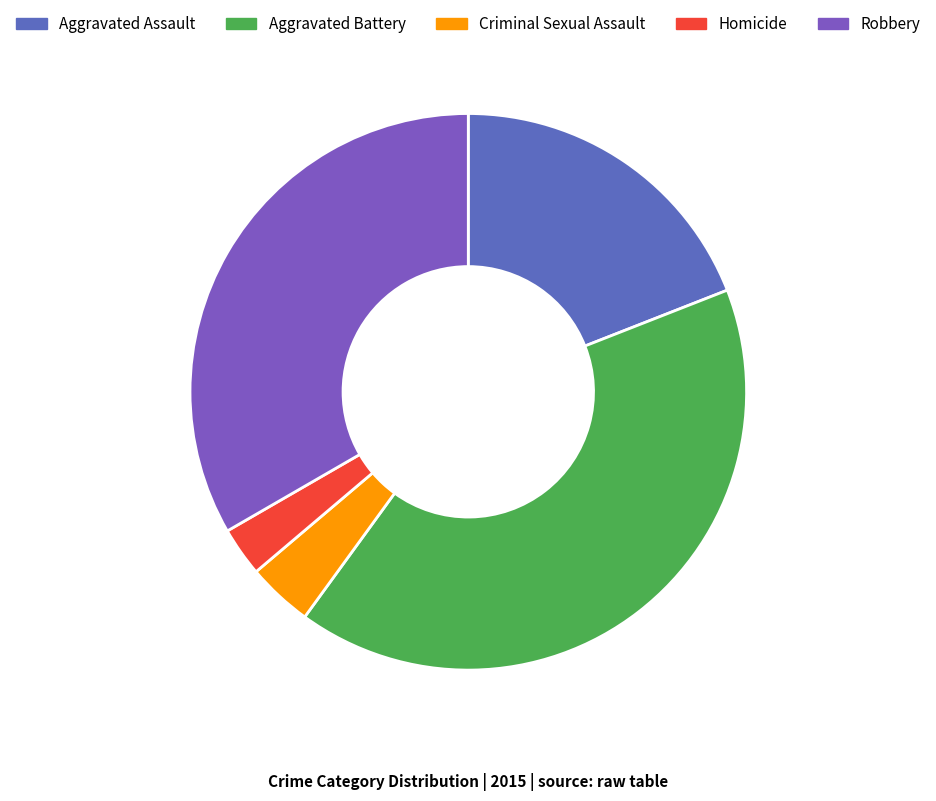

The Criminal Sexual Assault slice represents 17% of the pie. True or false?

False